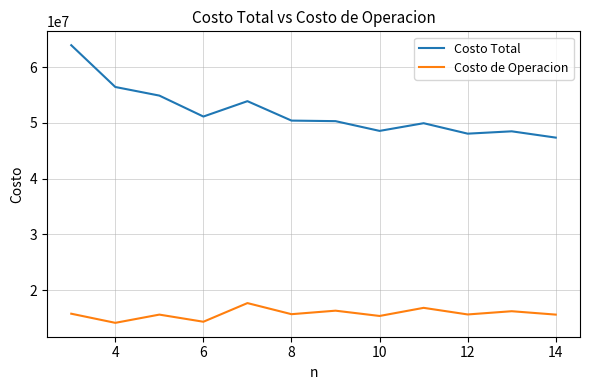

Which series has the widest spread of values?

Costo Total